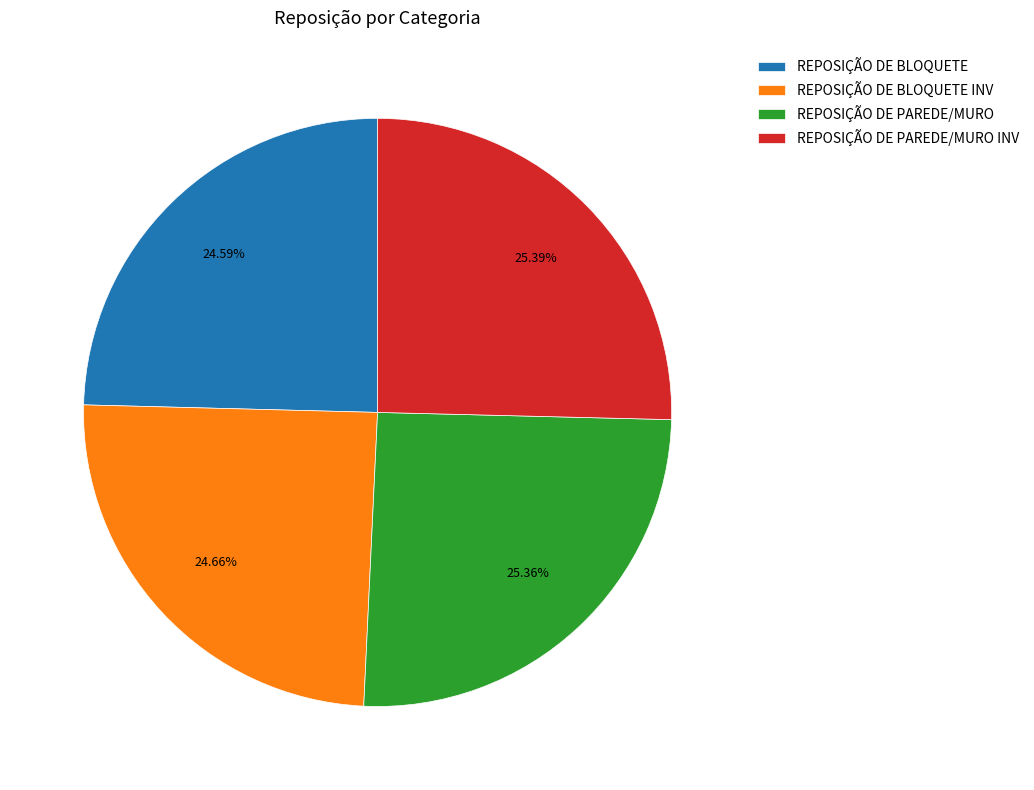

To the nearest percent, what portion does REPOSIÇÃO DE BLOQUETE INV represent?

25%